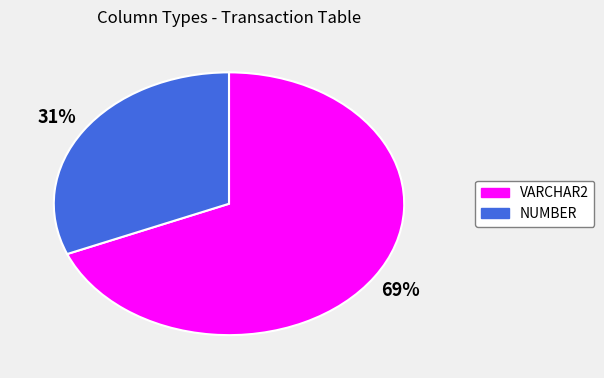

Is there any slice that represents more than half of the pie?

Yes